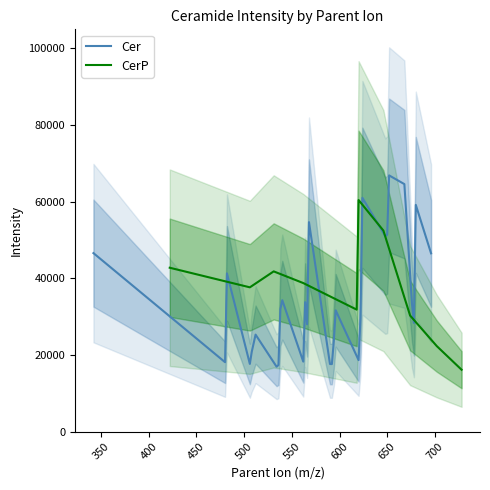

What is the lowest value of the Cer series?

16930.5